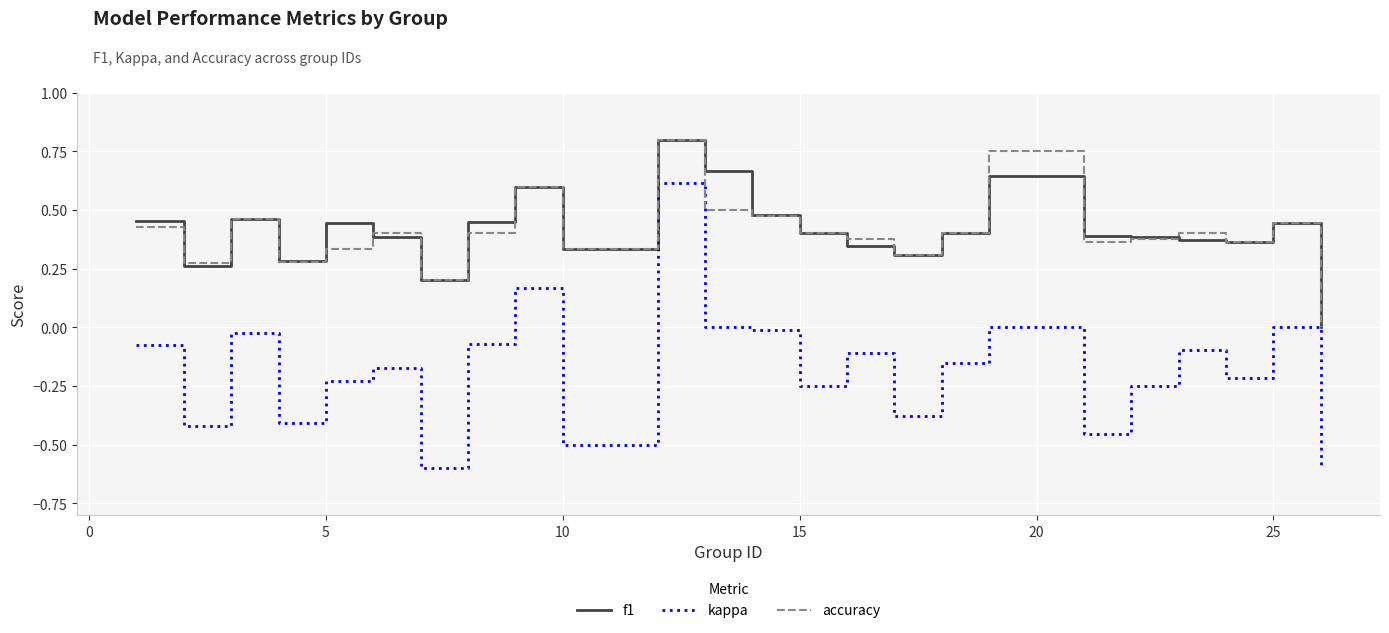

In kappa, how many points are higher than both neighbors (excluding endpoints)?

8